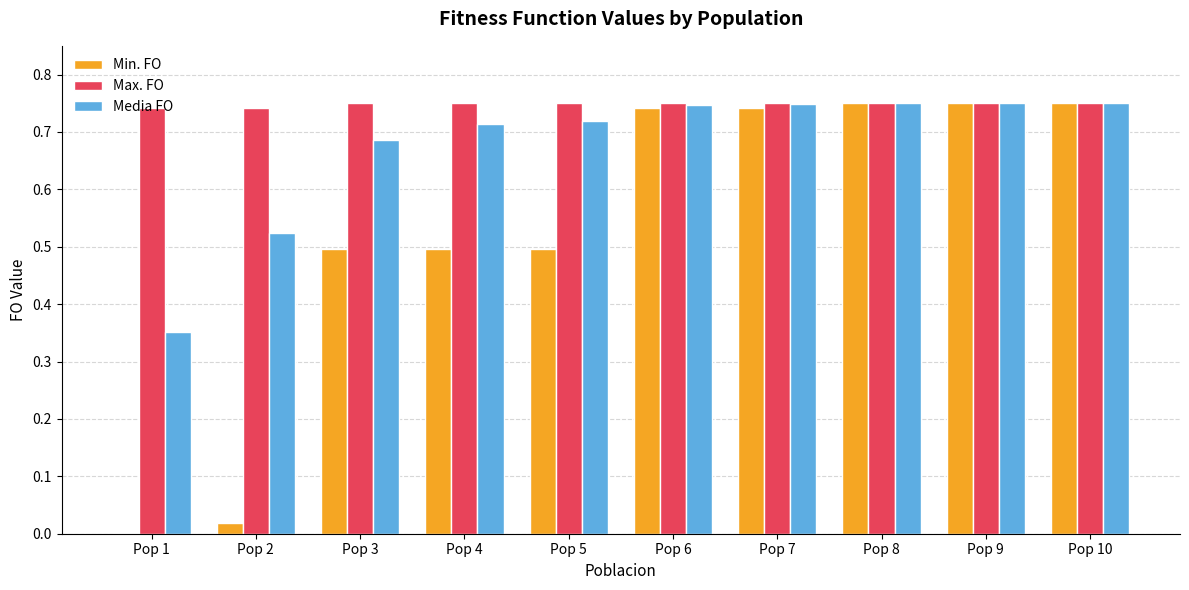

Which series has the largest total across all categories?

Max. FO